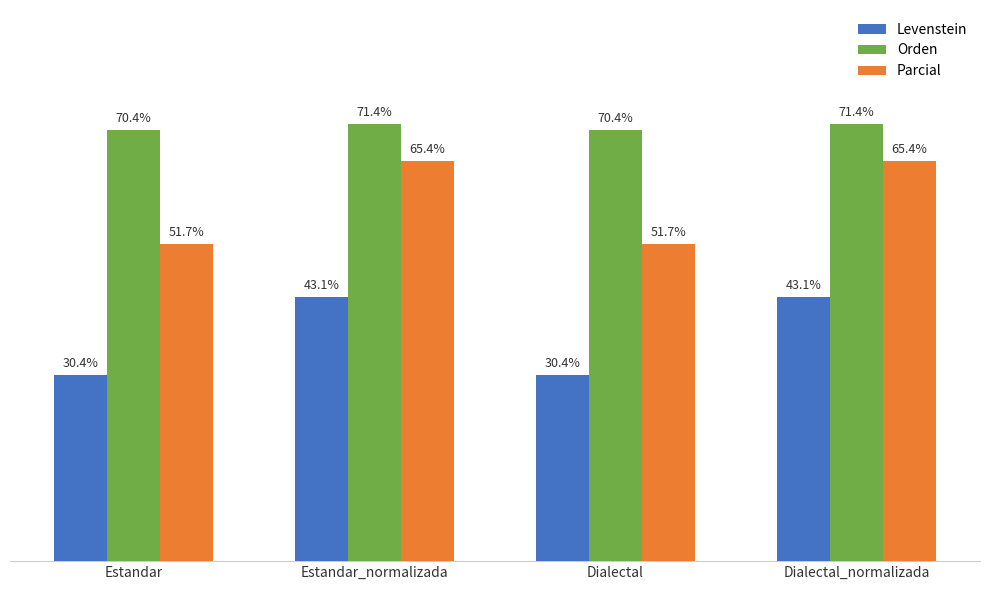

Where does the Parcial series first go above 65?

Estandar_normalizada